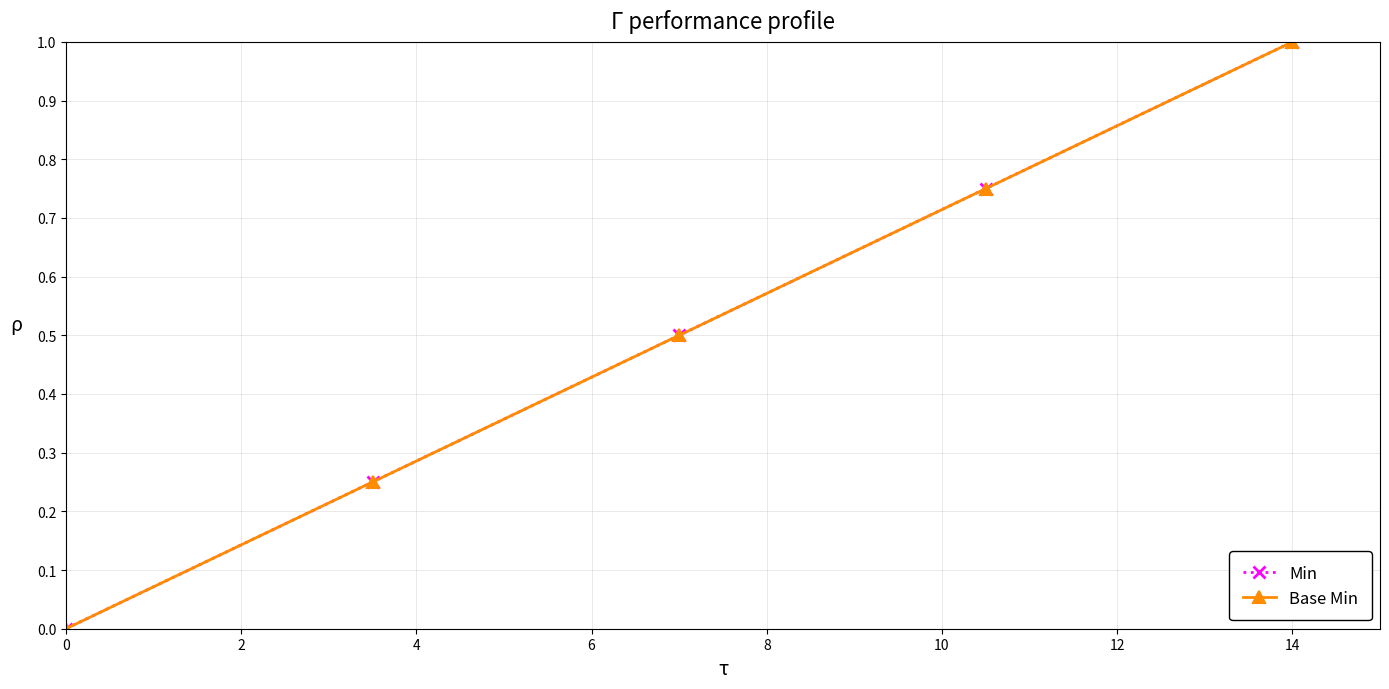

Rank the series by their maximum value, from lowest to highest.

Min, Base Min